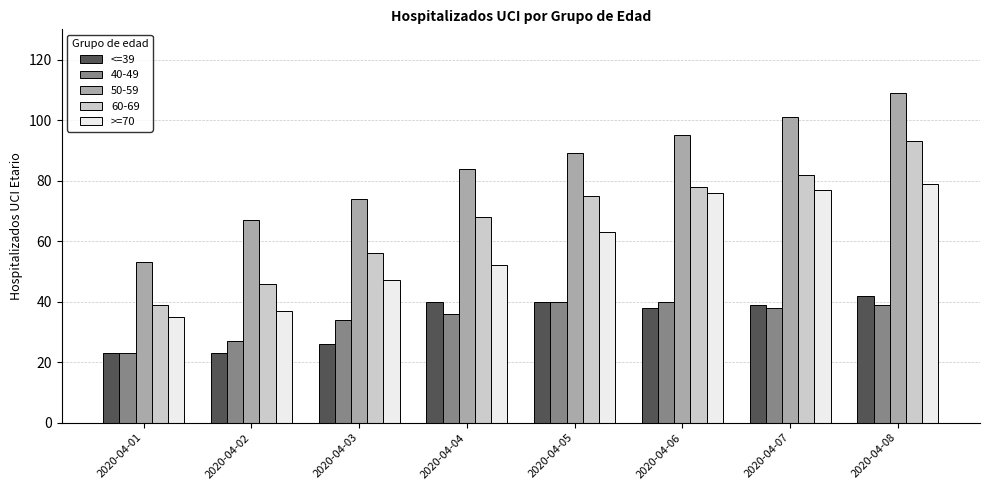

What is the total value across all series at 2020-04-06?

327